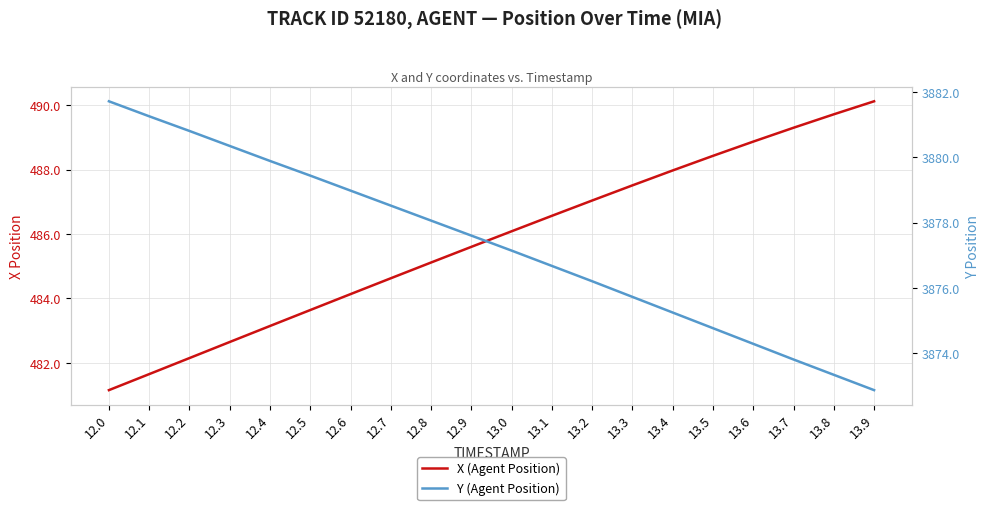

The Y (Agent Position) series shows 6792.9 at 13.2. True or false?

False